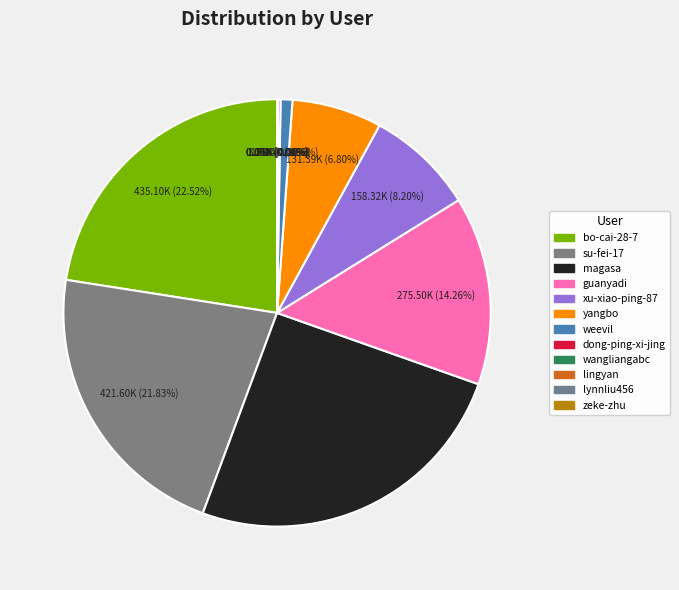

Is there a majority slice in this chart?

No